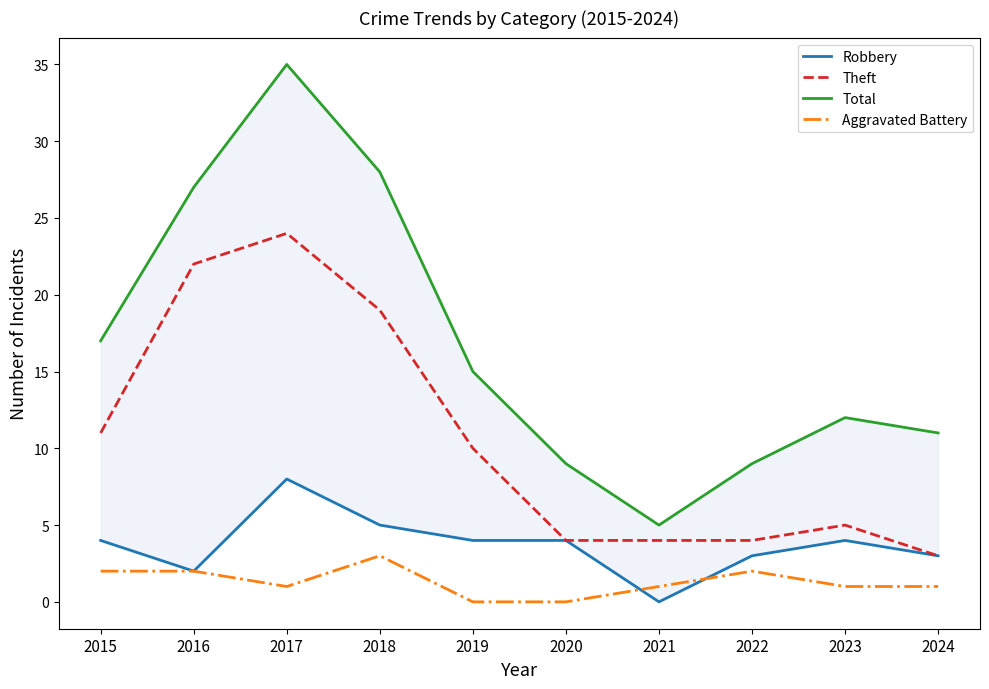

At 2019, list the series in order from smallest to largest.

Aggravated Battery, Robbery, Theft, Total